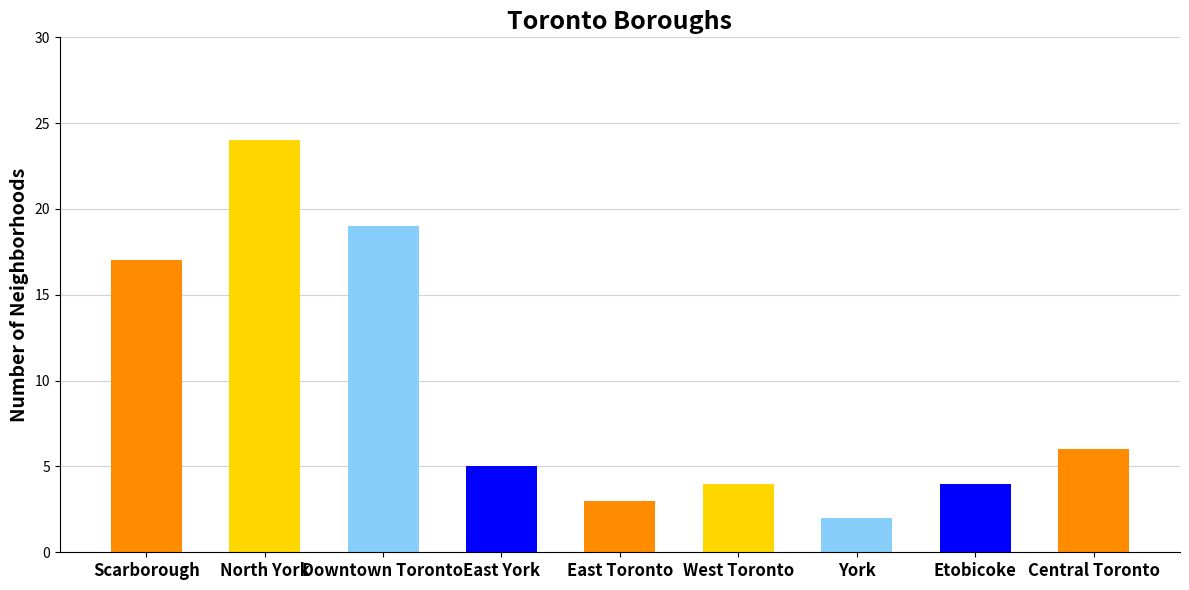

Is it true that the value at Downtown Toronto is 19?

True